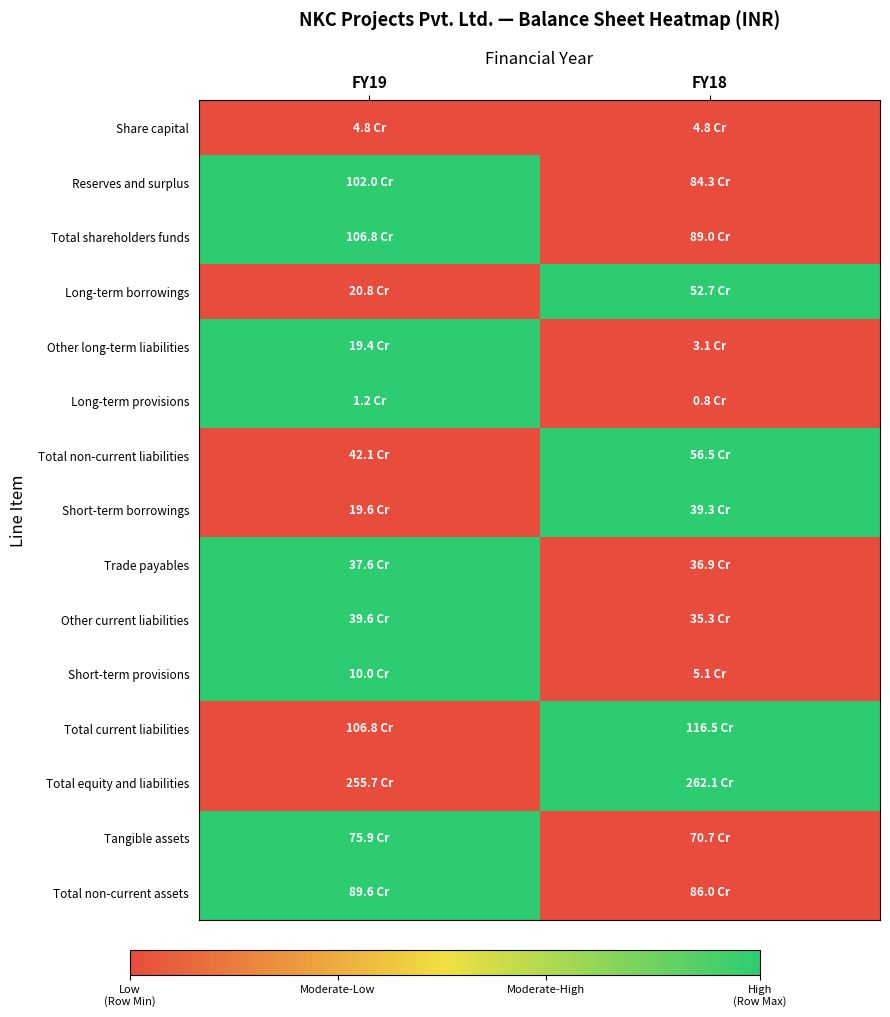

What is the greatest value displayed?

1